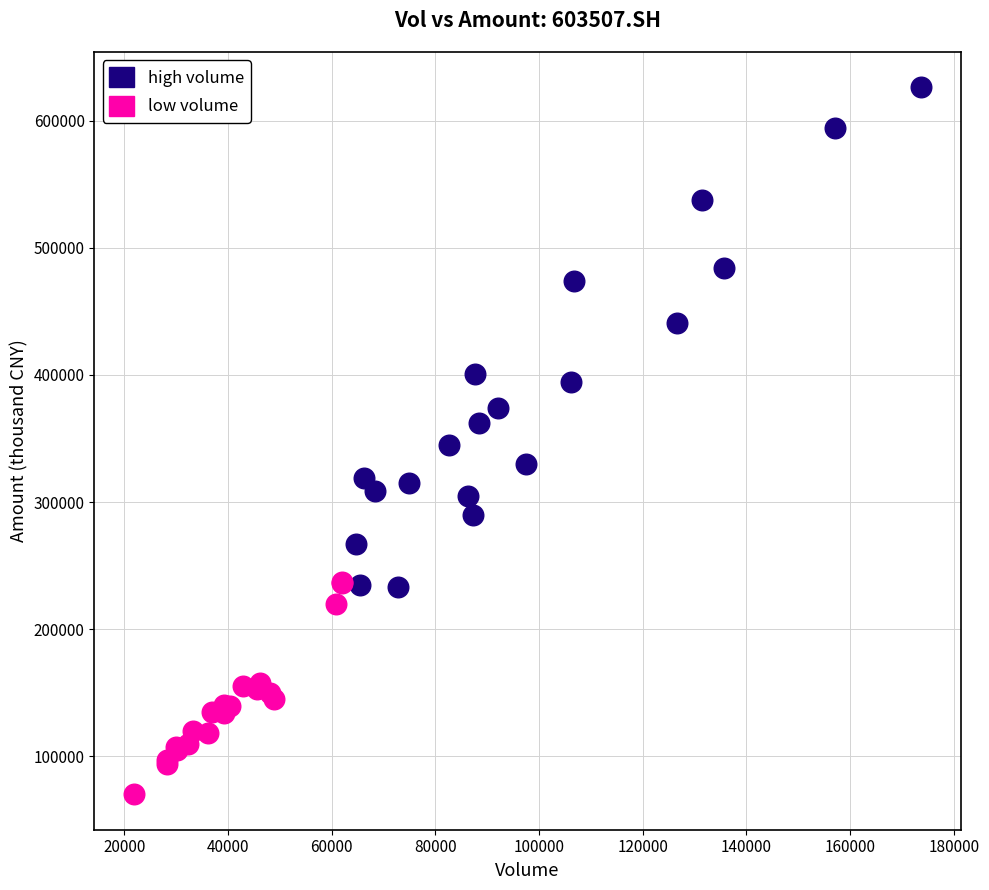

What are all the series names shown in the legend?

high volume, low volume